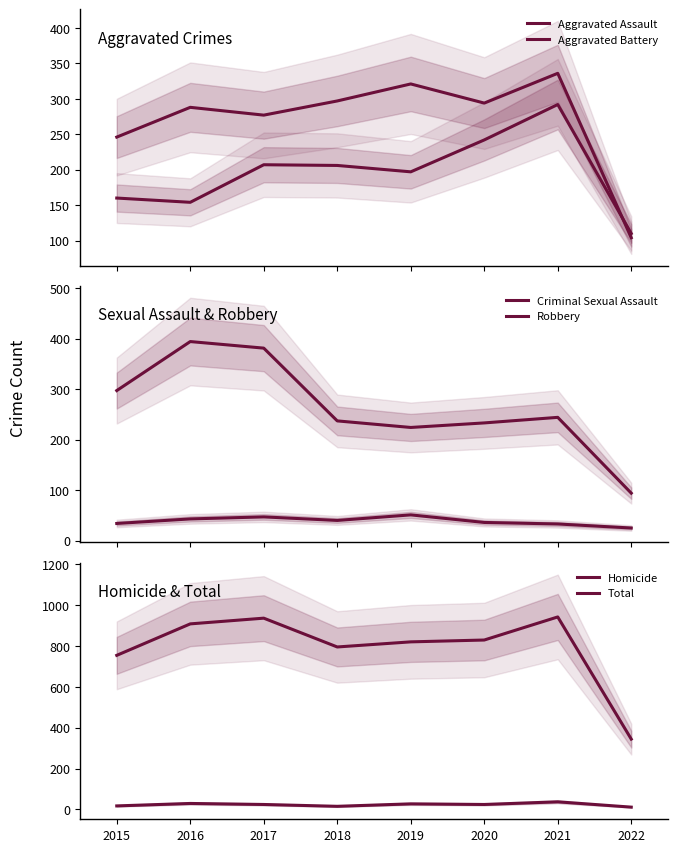

Which category has the highest value in the Aggravated Assault series?

2021